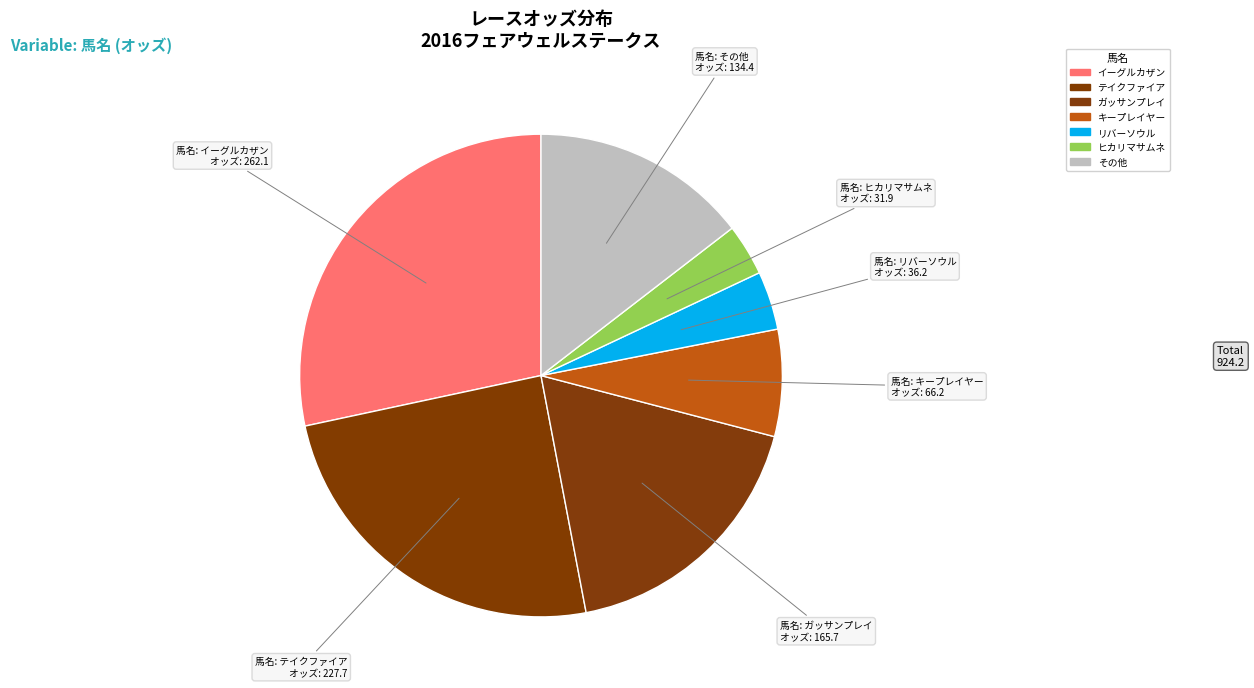

Which slice is the largest?

イーグルカザン